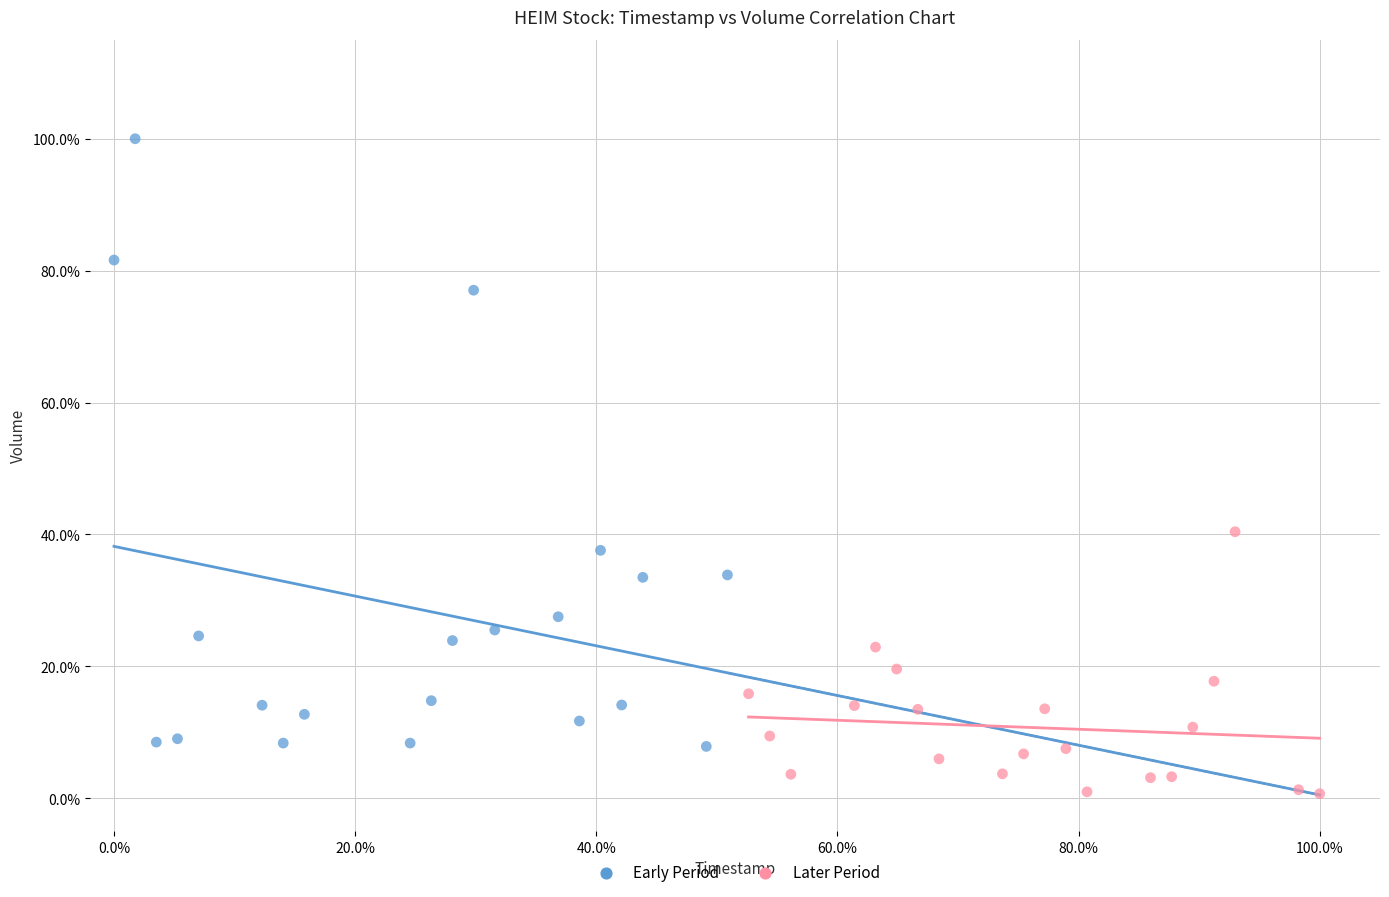

Which series has the widest spread of Y values?

Early Period